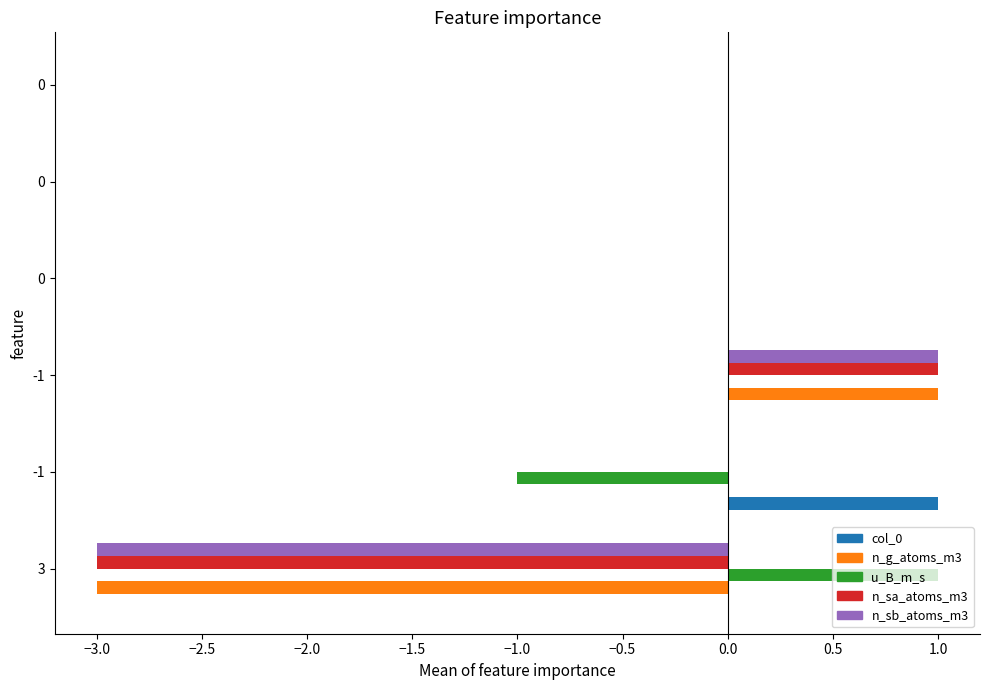

Count the number of data series in this chart.

5